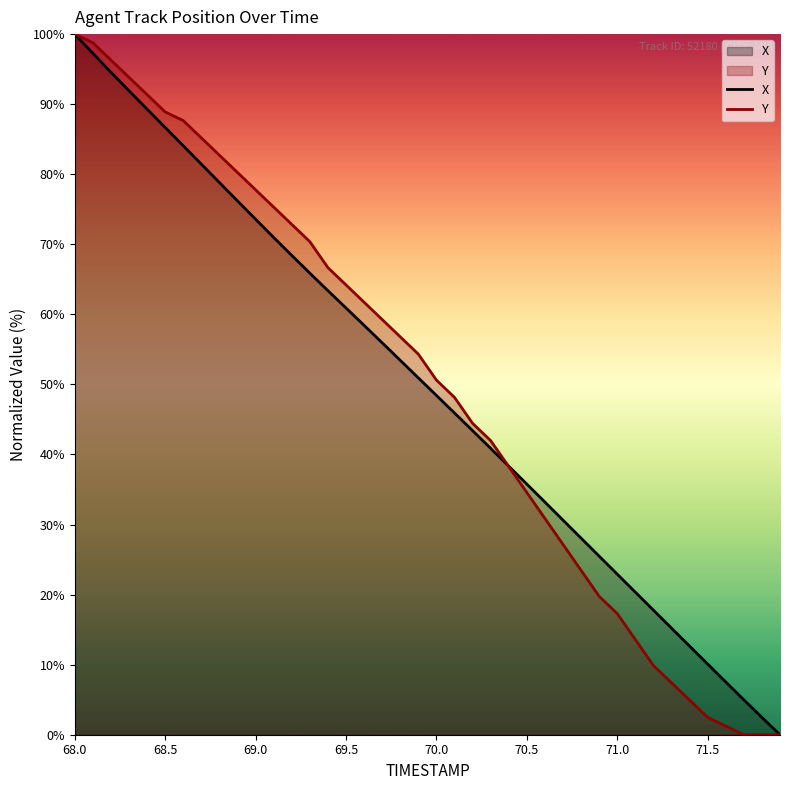

The value of Y at 68.0 is 174.9. True or false?

False